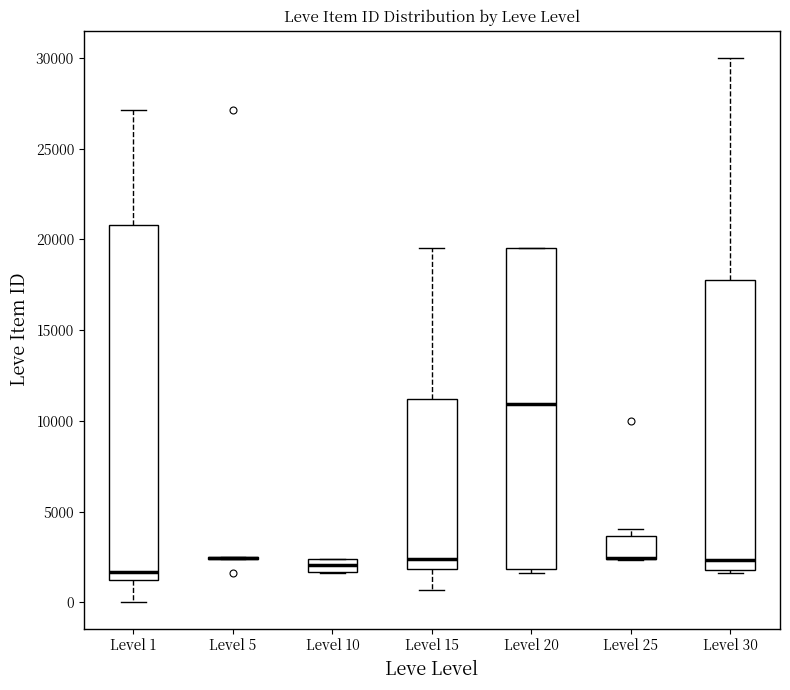

Comparing the boxes themselves (not the whiskers), which one is the tallest?

Level 1